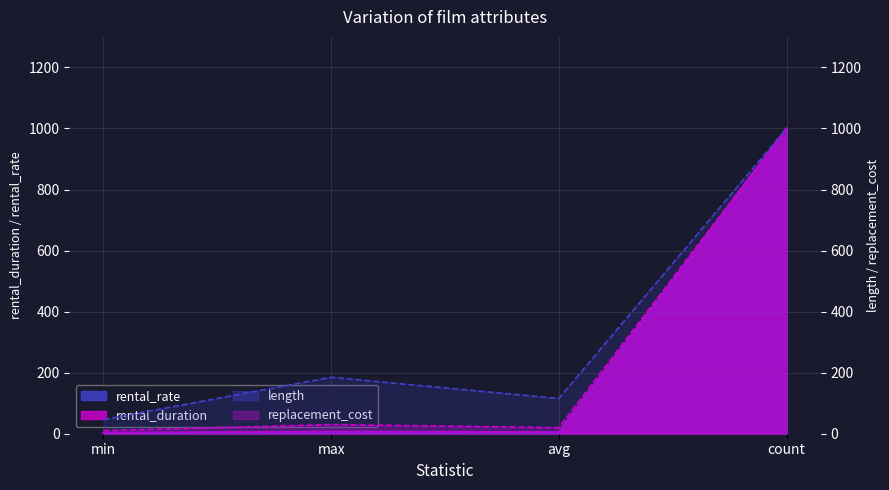

What is the difference between the maximum and minimum values in the rental_rate series?

999.0